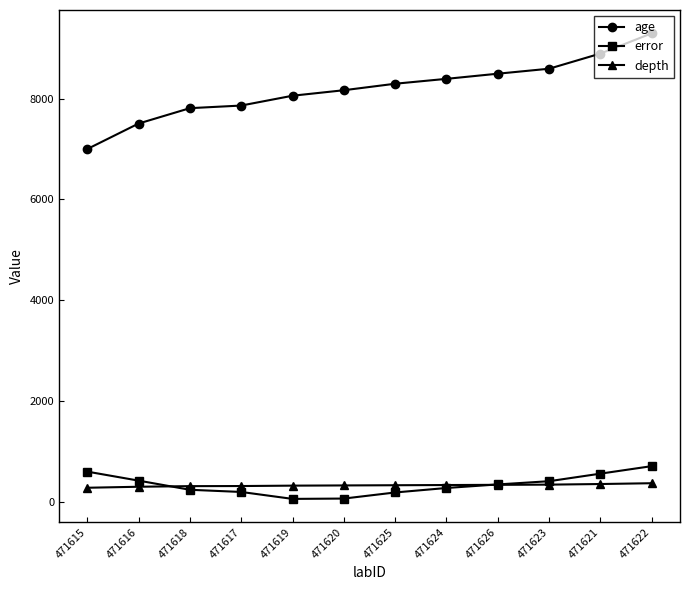

What is the label of the 10th point from the left?

471623